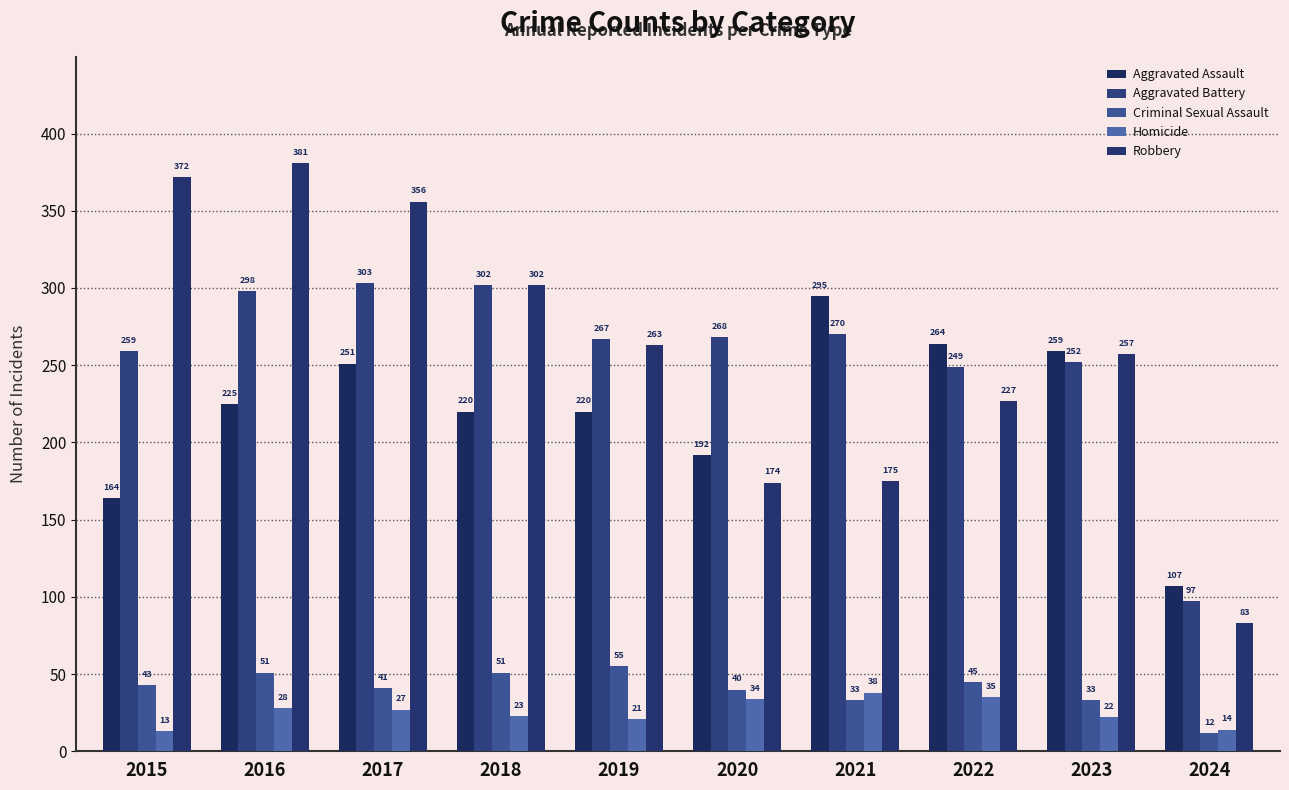

Reading right to left, what are all the values shown in this chart?

Aggravated Assault: 107	259	264	295	192	220	220	251	225	164
Aggravated Battery: 97	252	249	270	268	267	302	303	298	259
Criminal Sexual Assault: 12	33	45	33	40	55	51	41	51	43
Homicide: 14	22	35	38	34	21	23	27	28	13
Robbery: 83	257	227	175	174	263	302	356	381	372